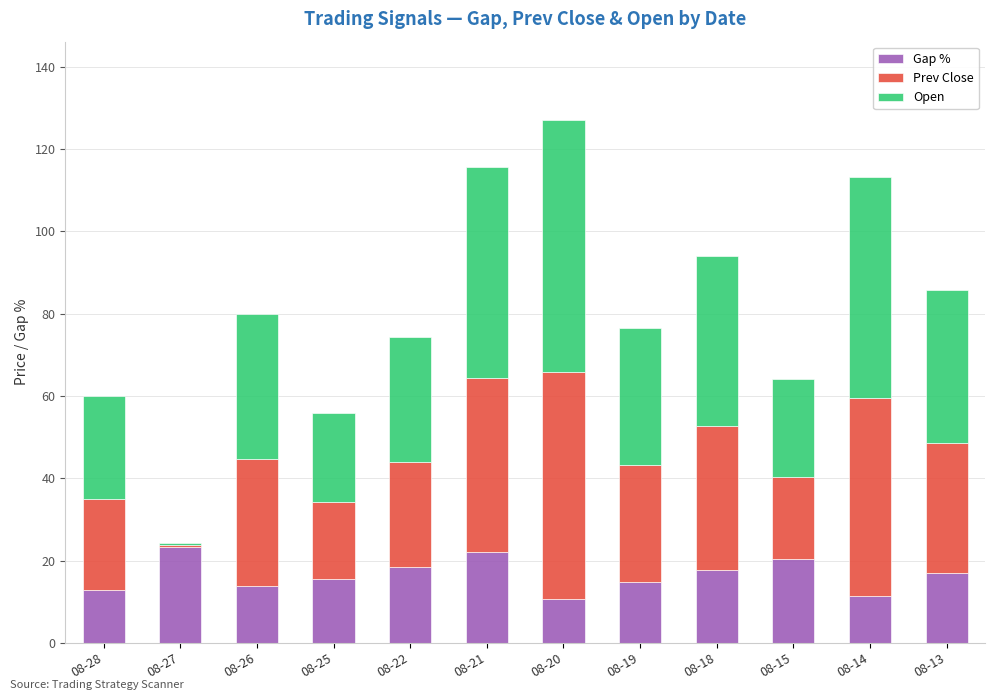

At which category is the sum across all series the highest?

08-20